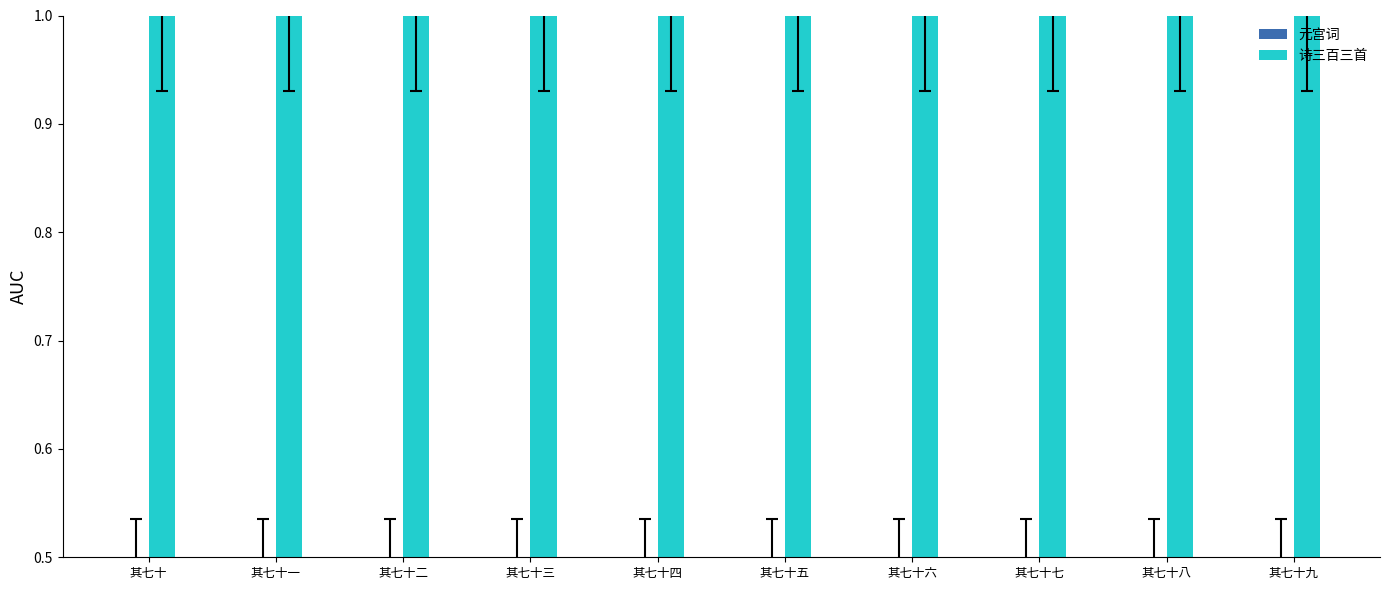

Reading left to right, list all the values displayed in this chart.

元宫词: 0.5	0.5	0.5	0.5	0.5	0.5	0.5	0.5	0.5	0.5
诗三百三首: 1.0	1.0	1.0	1.0	1.0	1.0	1.0	1.0	1.0	1.0